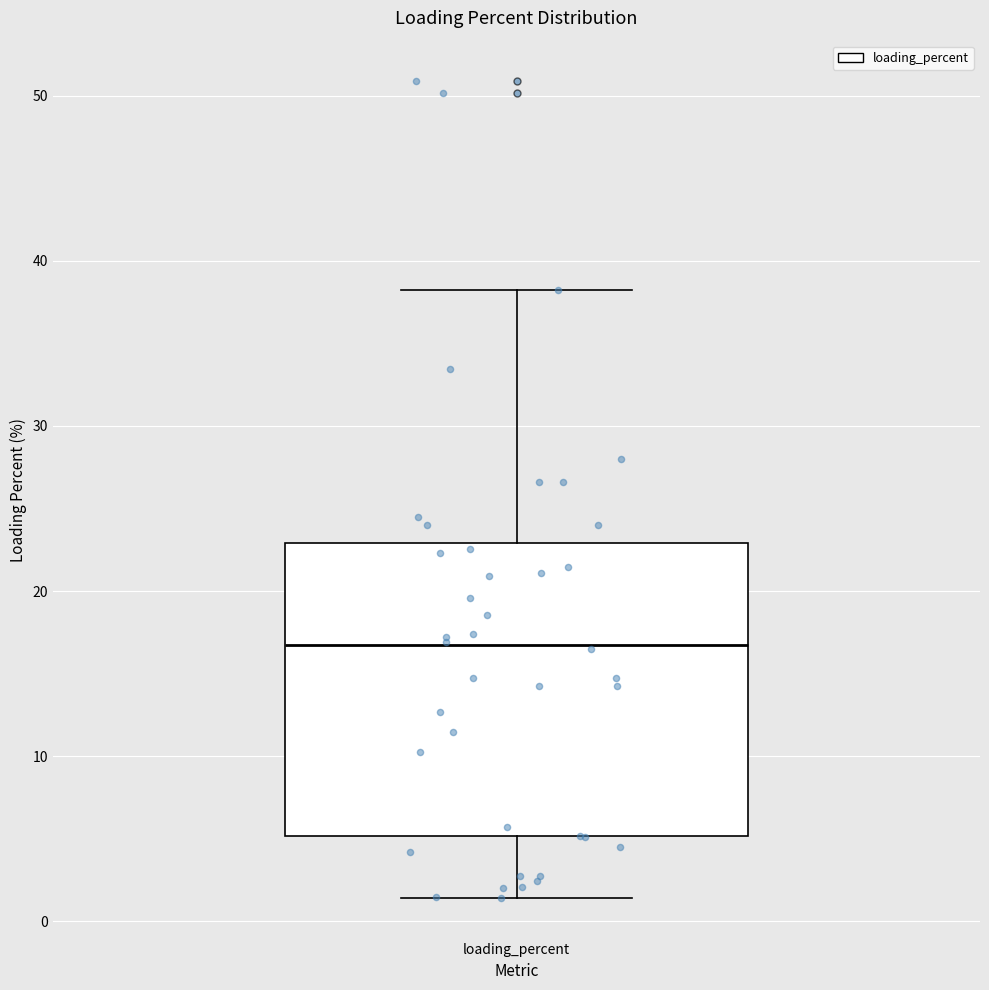

Read this box plot against the y-axis: the position of the median line, the range covered by the box, and the ends of both whiskers. The values are not printed on the chart, so give them approximately, as read against the axis.

median 17, box 5 to 23, whiskers 1 to 38